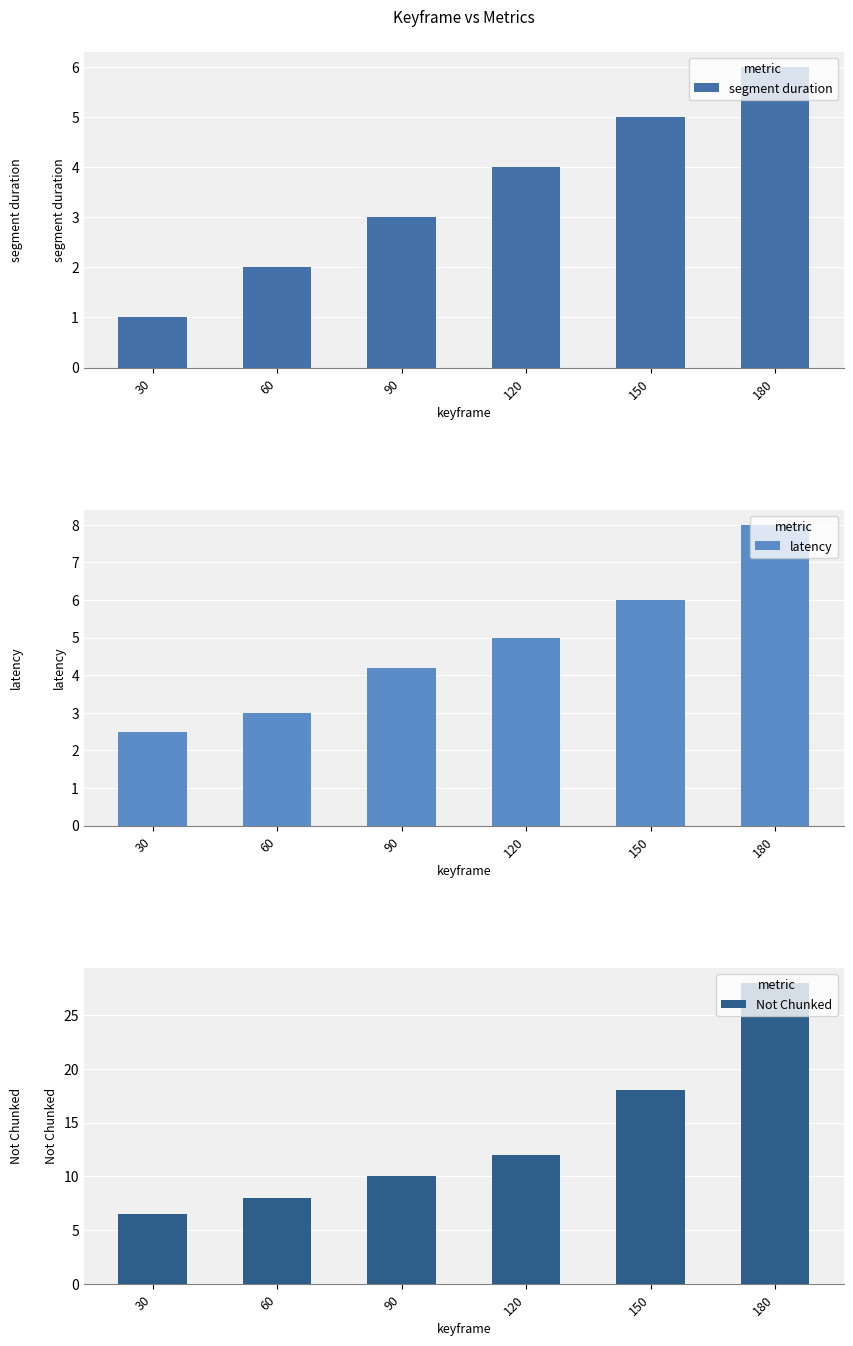

True or false: segment duration has a value of 4.0 at 120.

True